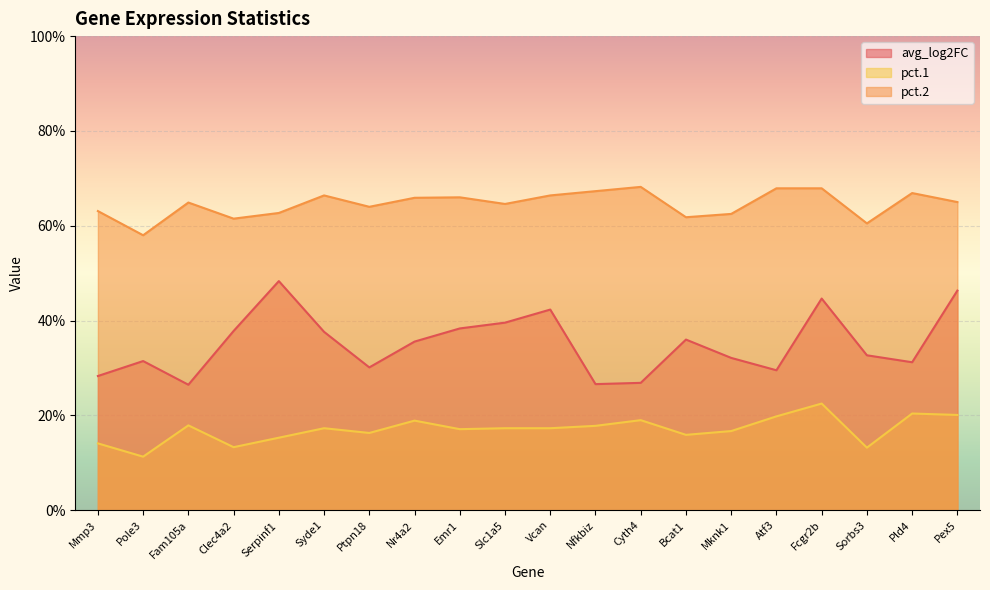

The value of avg_log2FC at Syde1 is 0.4. True or false?

True